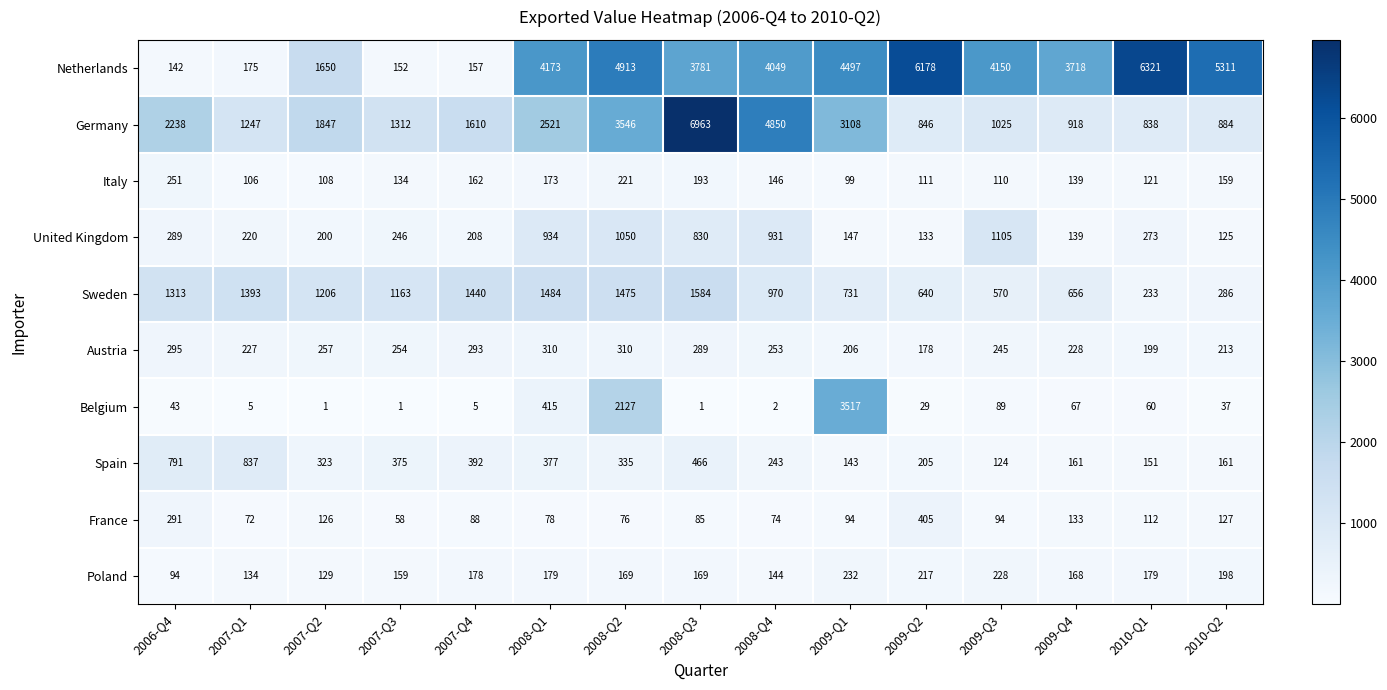

What is the maximum value for Poland?

232